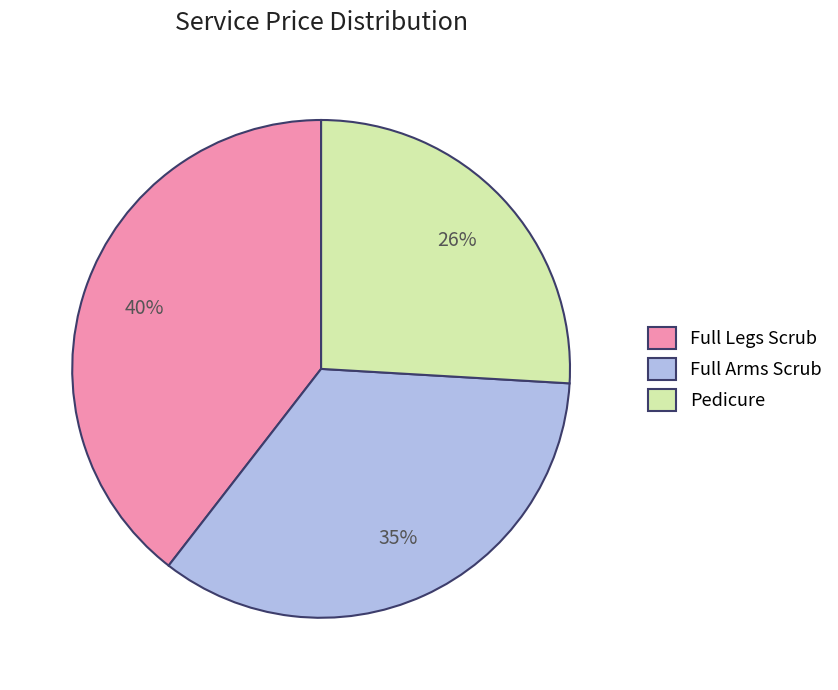

What is the ratio of the value at Full Legs Scrub to the value at Pedicure?

1.5